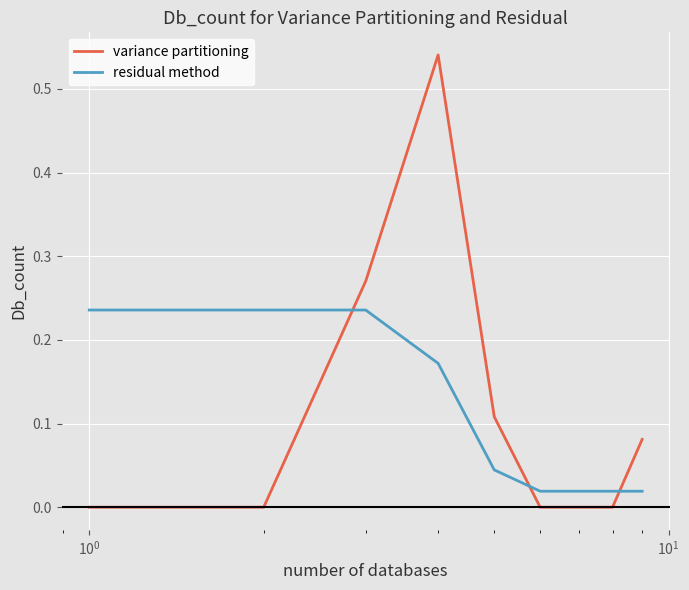

How many times do variance partitioning and residual method cross each other?

3